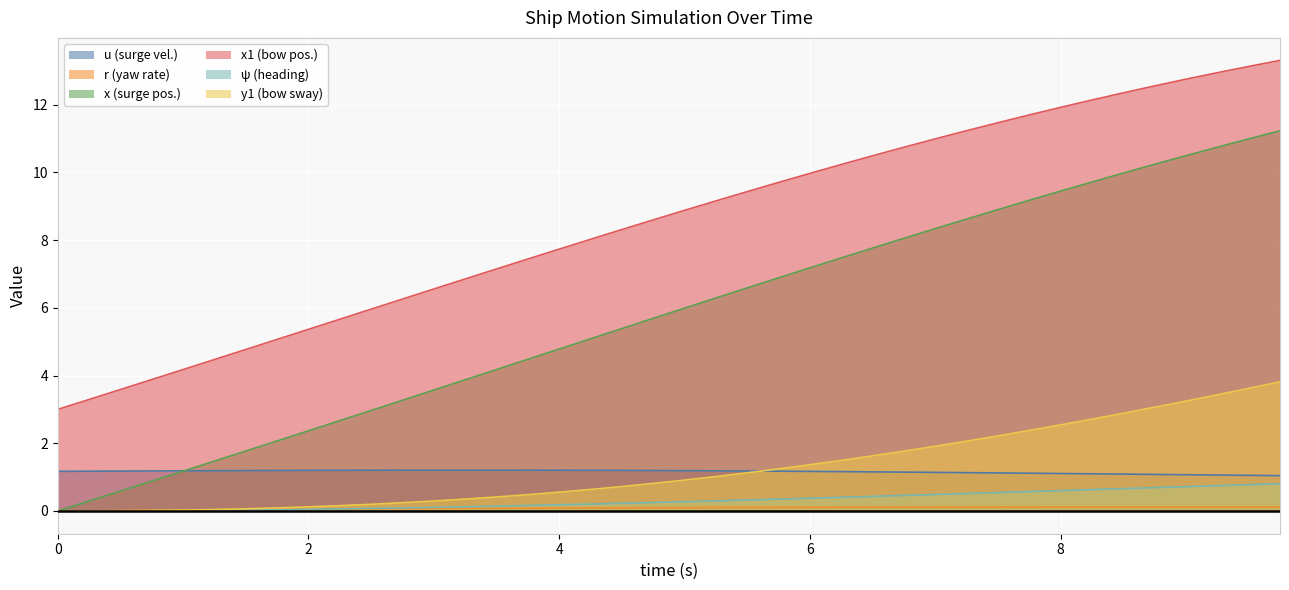

What is the average value of the x series?

5.8